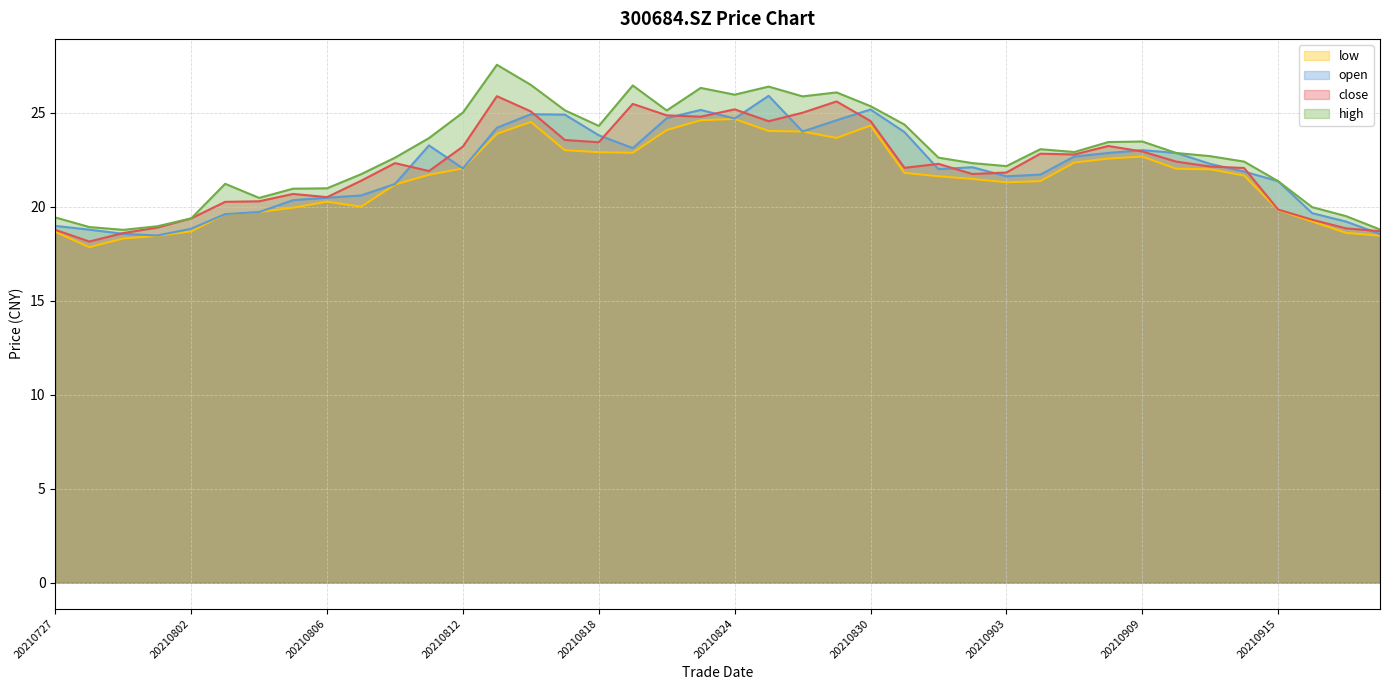

Between 20210831 and 20210914, which is larger?

20210831